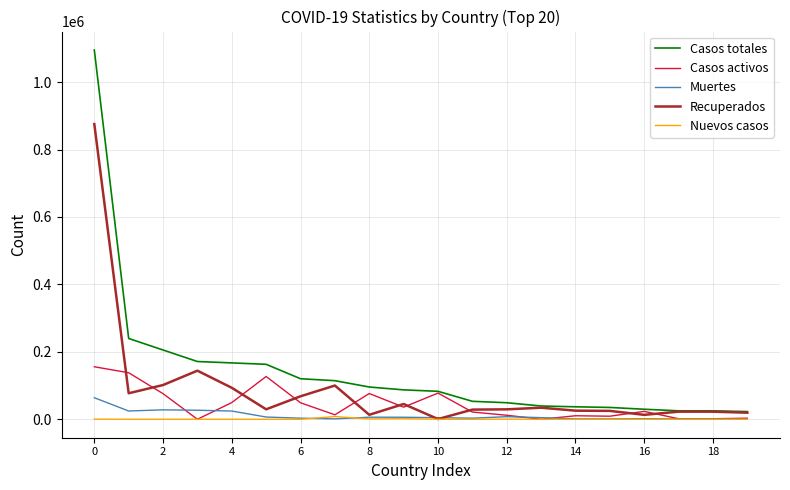

Which series has the widest spread of values?

Casos totales